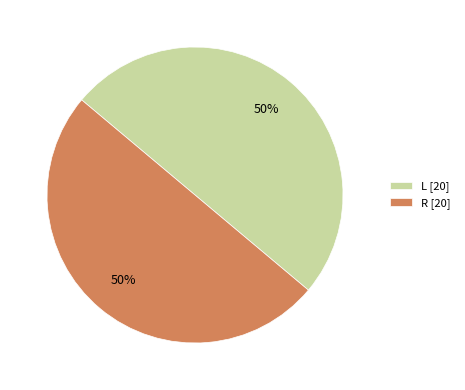

What is the ratio of the value at R [20] to the value at L [20]?

1.0